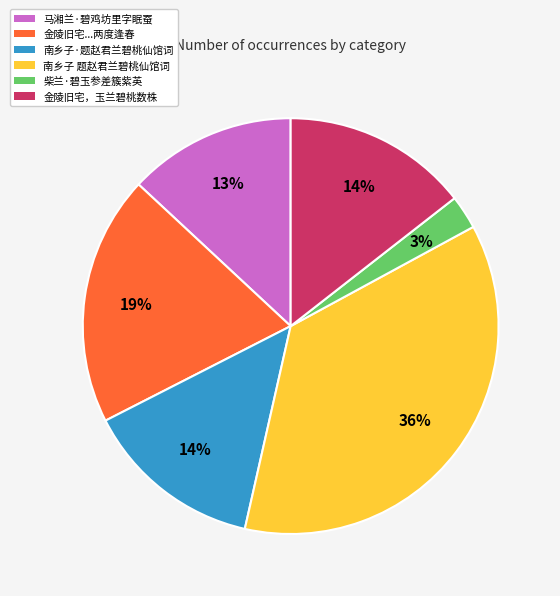

Which category has the biggest portion of the pie?

南乡子 题赵君兰碧桃仙馆词